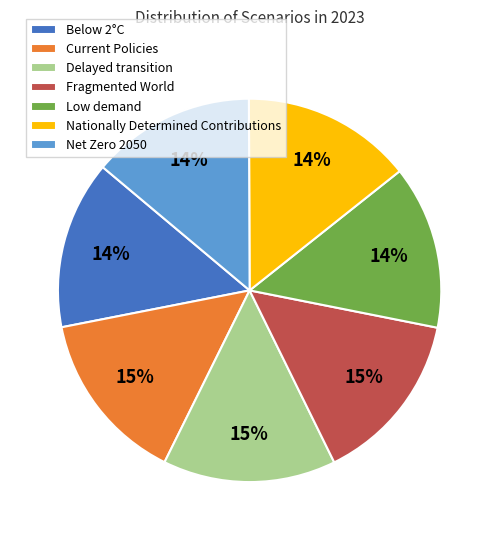

How many slices are in this pie chart?

7